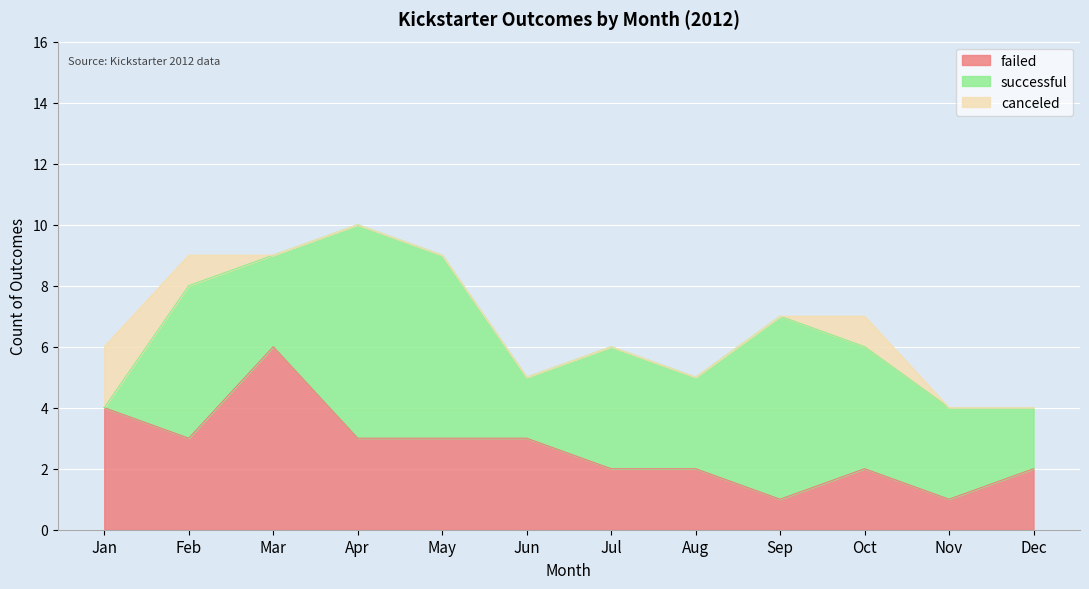

True or false: successful has more than 1 points higher than both neighbors.

True